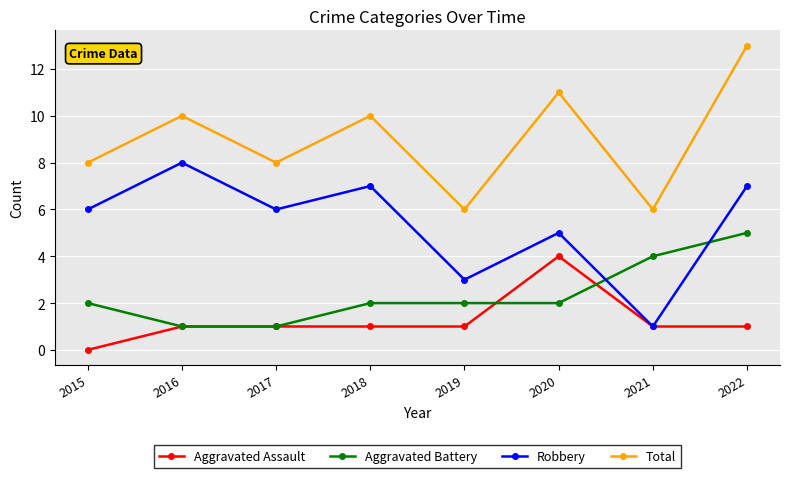

What is the maximum value for Total?

13